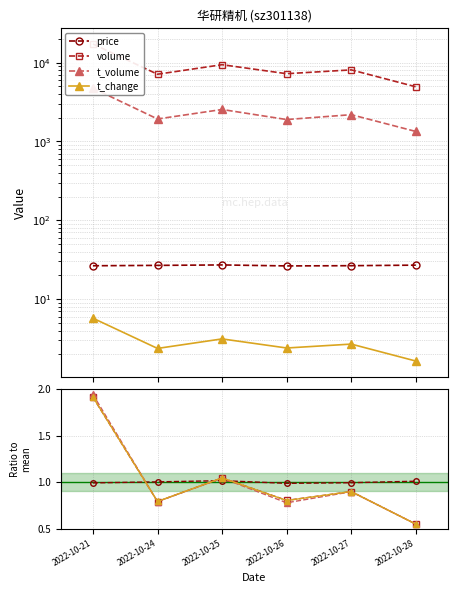

Between 2022-10-27 and 2022-10-28, which is larger?

2022-10-28